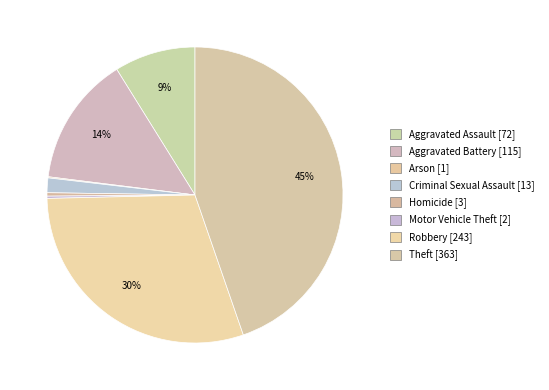

To the nearest percent, what is the average slice percentage?

12%